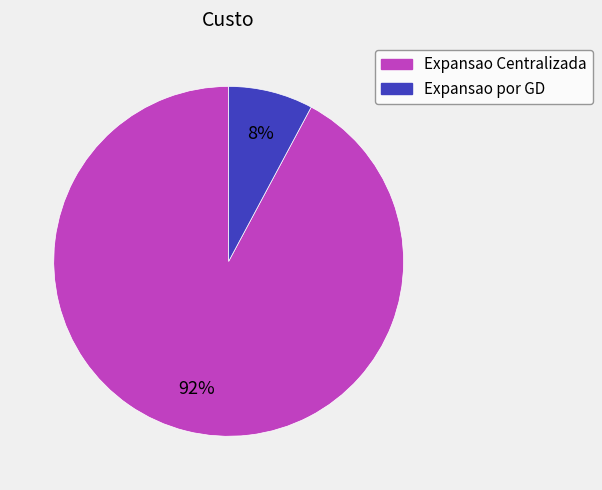

How many segments does this pie chart have?

2